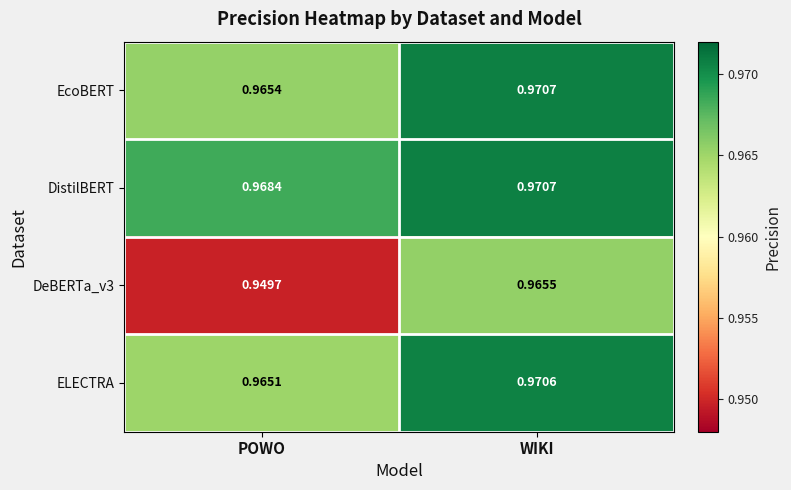

Which series has the largest total across all categories?

DistilBERT